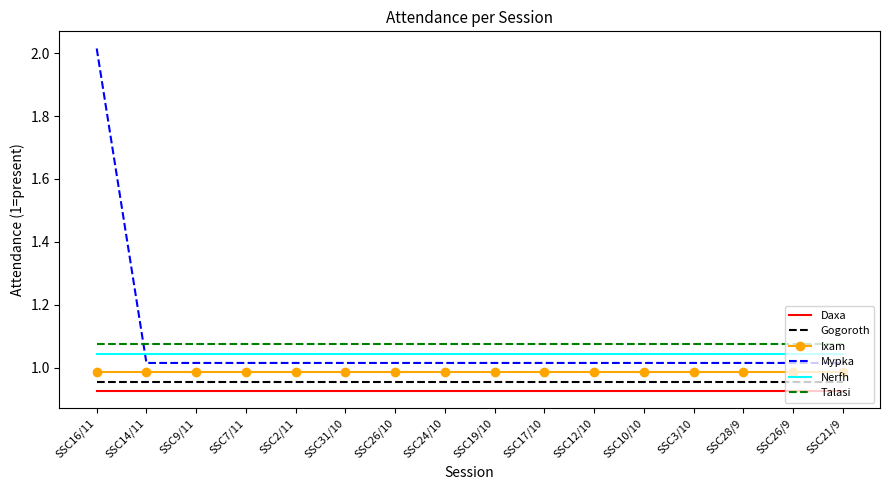

True or false: Talasi and Gogoroth cross at least once.

False